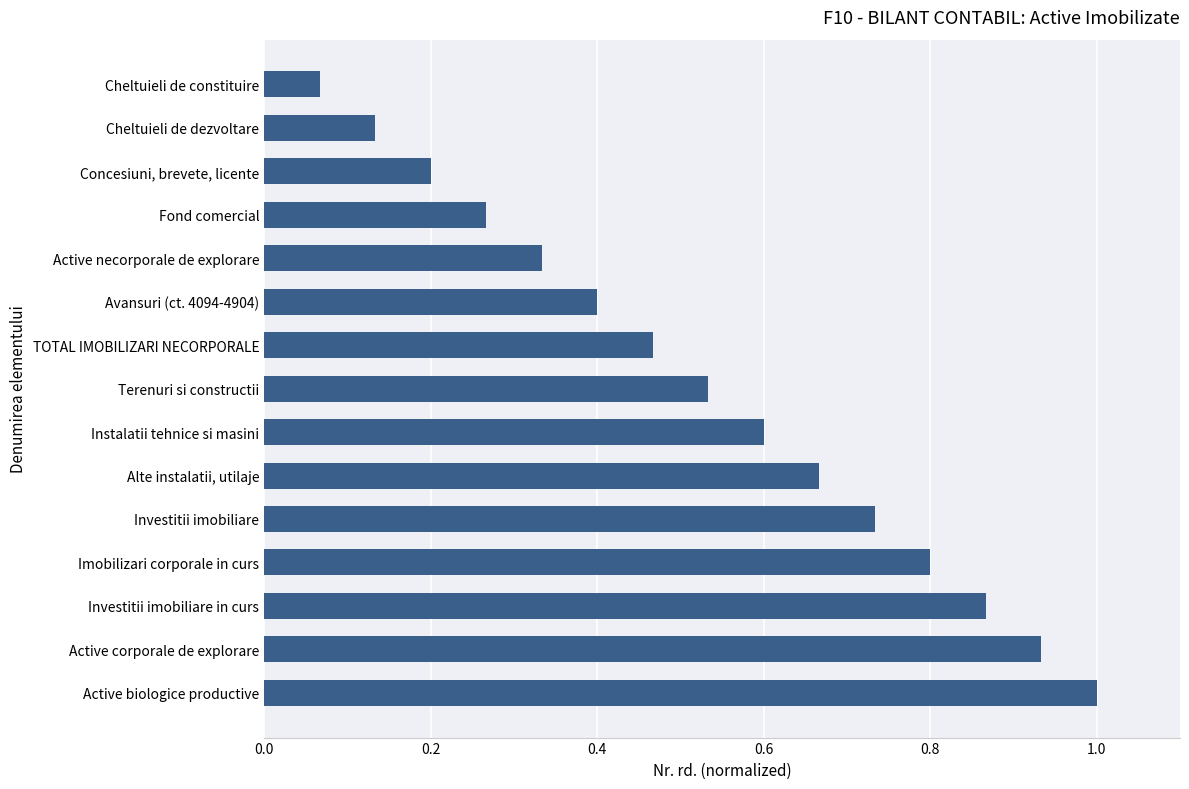

What is the greatest value displayed?

1.0